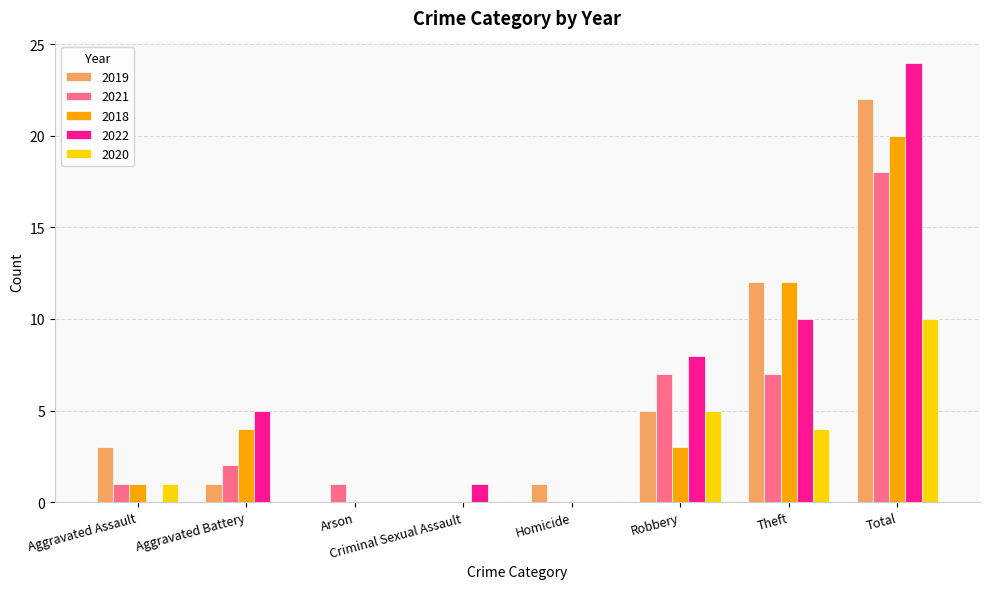

What are all the series names shown in the legend?

2019, 2021, 2018, 2022, 2020